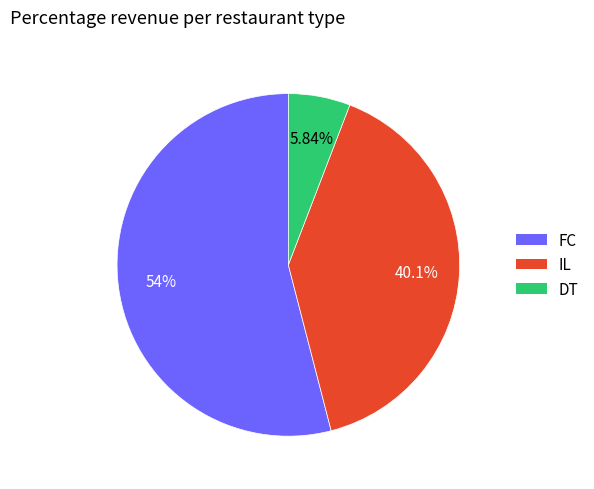

Count the number of slices in the pie.

3